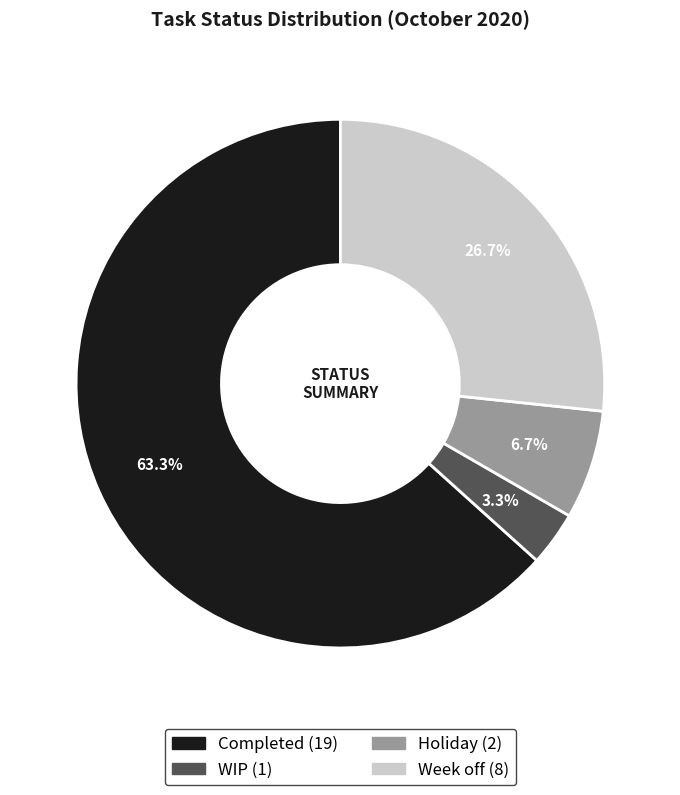

Count the number of slices in the pie.

4